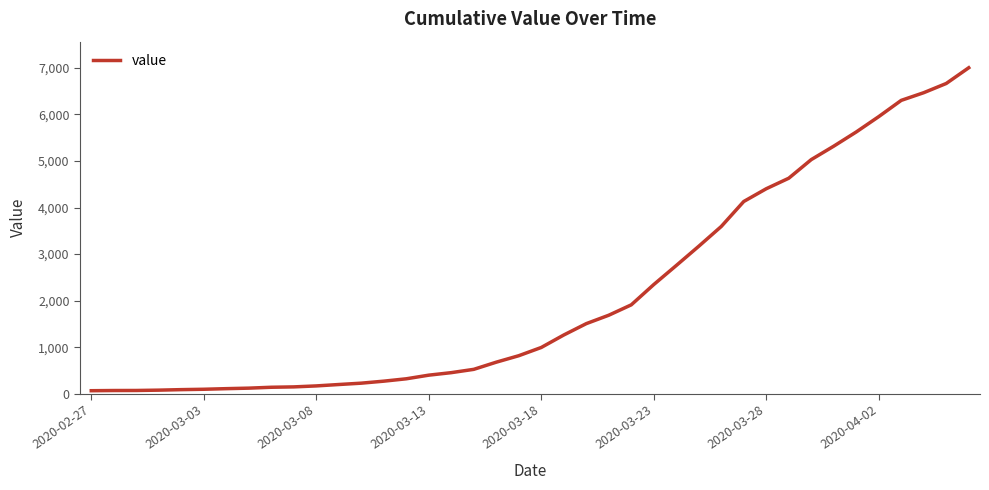

How many lines are shown in the chart?

1